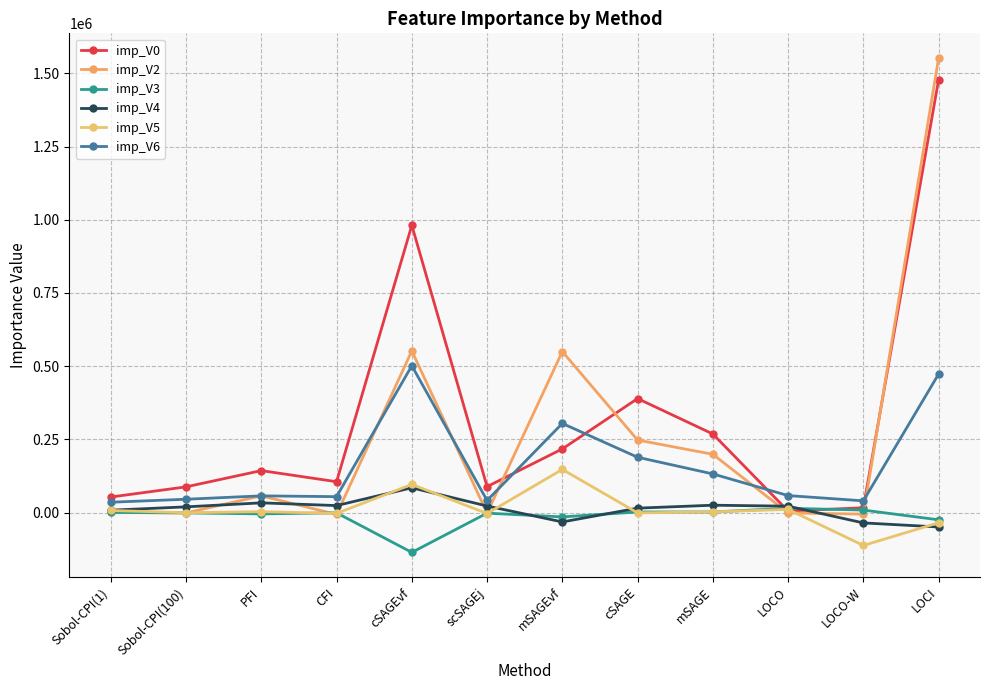

What is the approximate value of imp_V4 at cSAGEvf?

84949.8